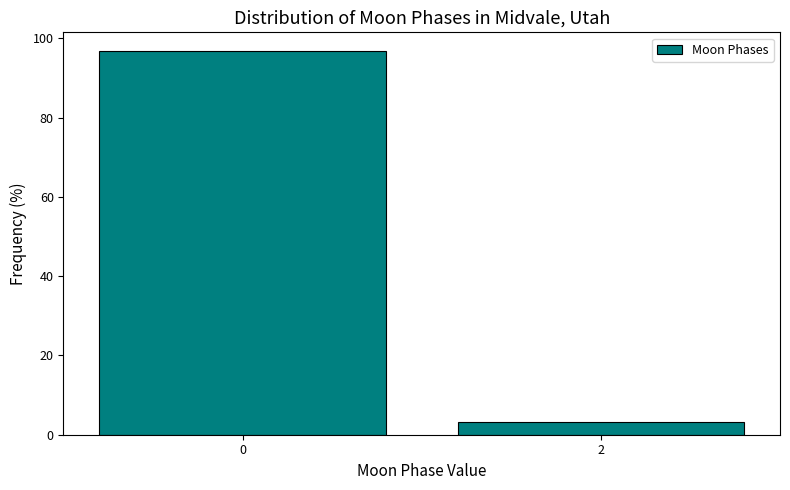

Reading left to right, list all the values displayed in this chart.

0=96.7	2=3.3